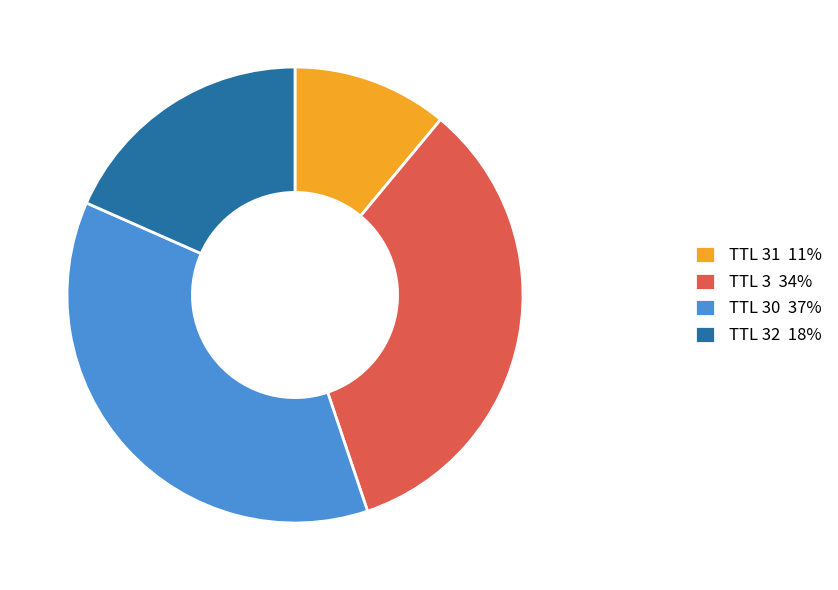

Is TTL 30 37% the majority of the pie?

No